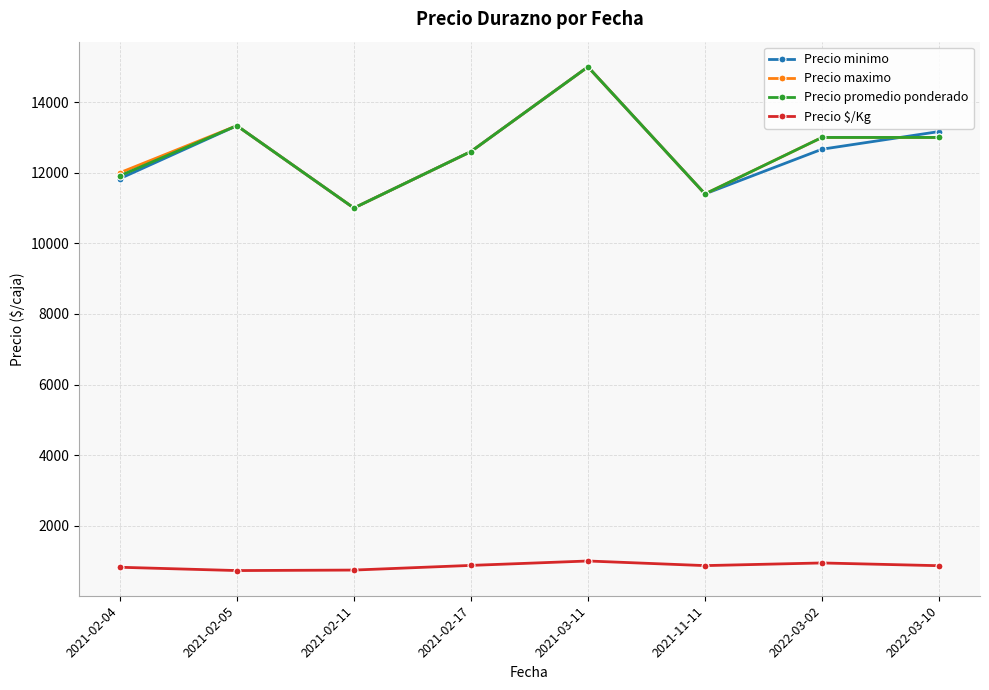

How many lines are shown in the chart?

4